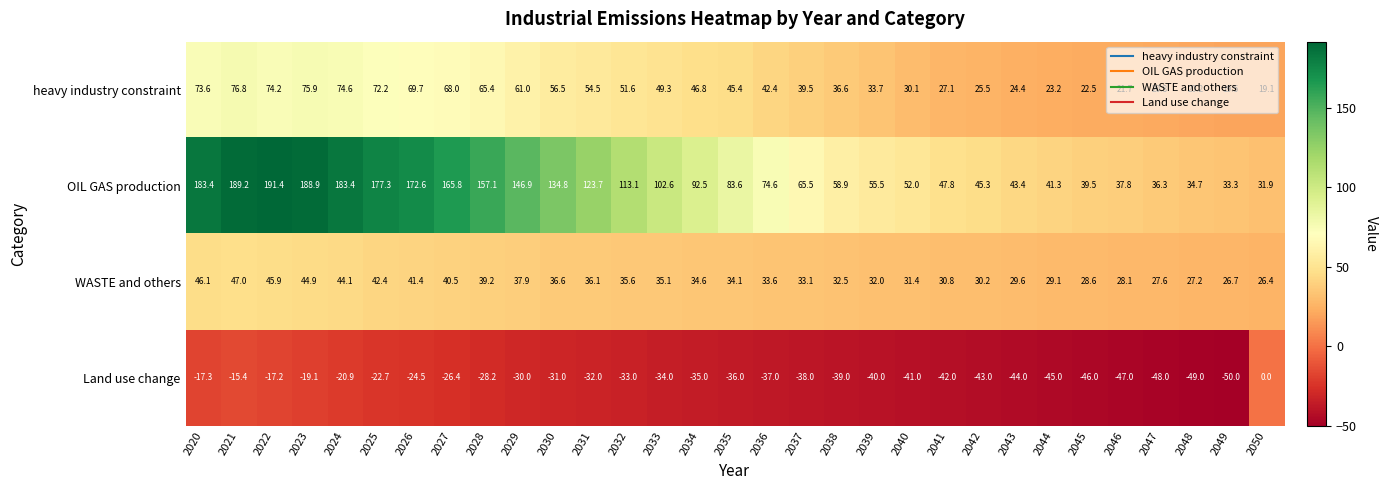

Which series has the widest spread of values?

OIL GAS production